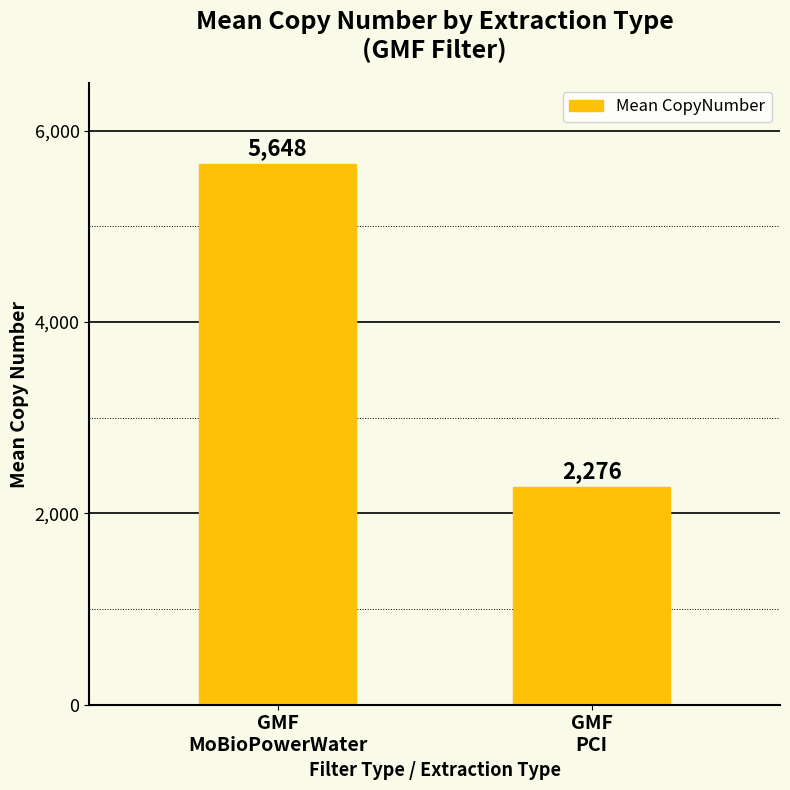

What is the difference between the values at GMF
MoBioPowerWater and GMF
PCI?

3372